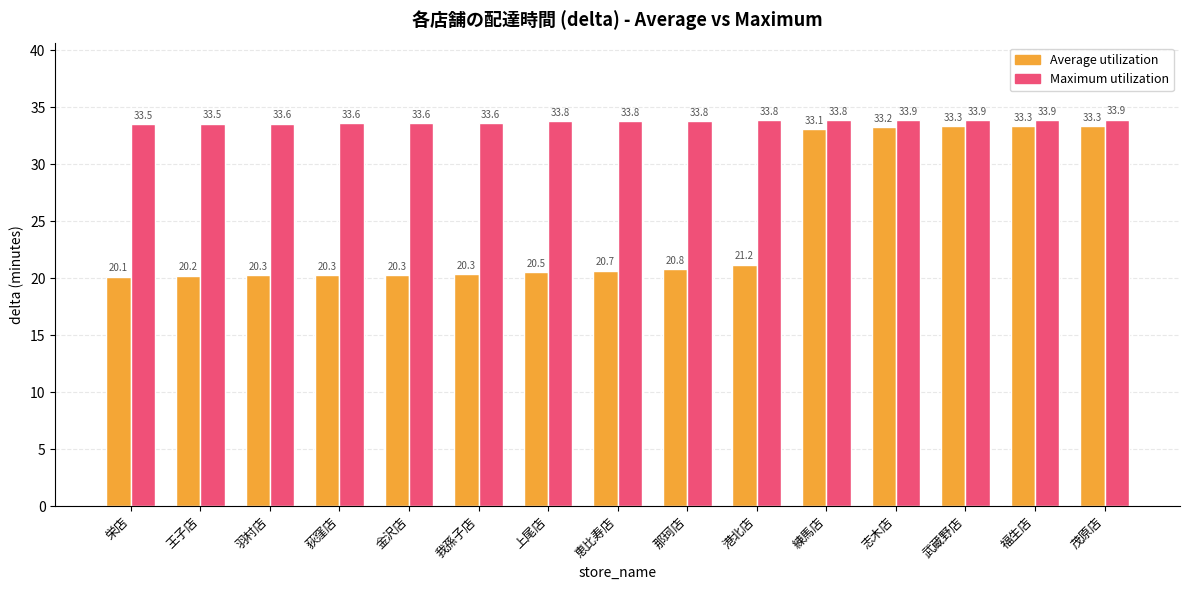

Reading left to right, transcribe all the data shown in this chart.

Average utilization: 栄店=20.1	王子店=20.2	羽村店=20.3	荻窪店=20.3	金沢店=20.3	我孫子店=20.3	上尾店=20.5	恵比寿店=20.7	那珂店=20.8	港北店=21.2	練馬店=33.1	志木店=33.2	武蔵野店=33.3	福生店=33.3	茂原店=33.3
Maximum utilization: 栄店=33.5	王子店=33.5	羽村店=33.6	荻窪店=33.6	金沢店=33.6	我孫子店=33.6	上尾店=33.8	恵比寿店=33.8	那珂店=33.8	港北店=33.8	練馬店=33.8	志木店=33.9	武蔵野店=33.9	福生店=33.9	茂原店=33.9